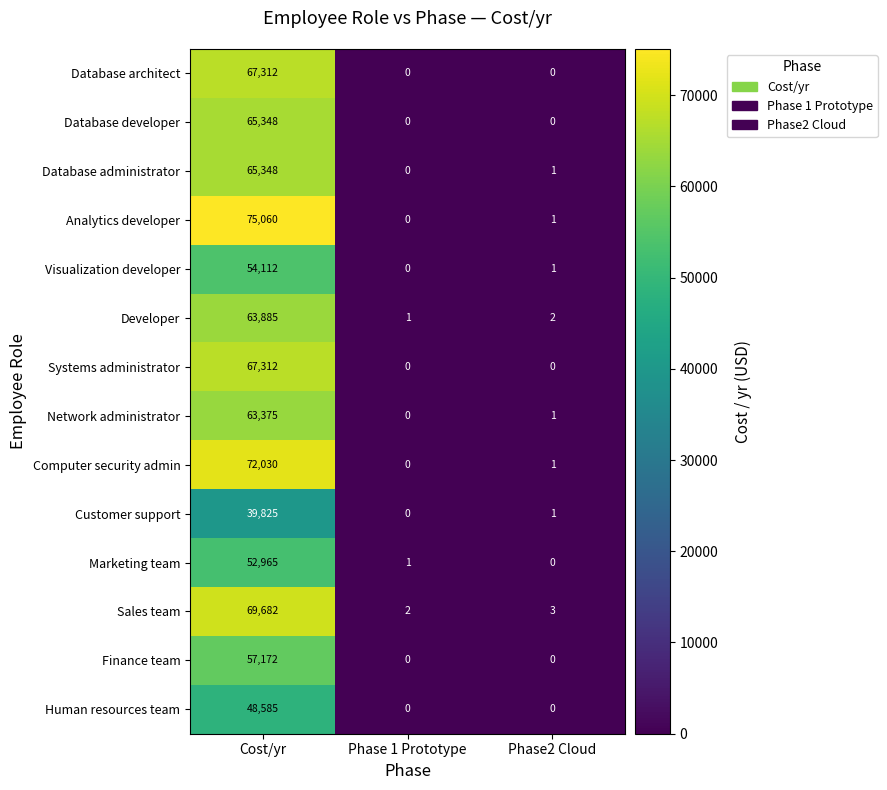

Is the value of Visualization developer at Phase 1 Prototype greater than the value of Network administrator at Phase2 Cloud?

No